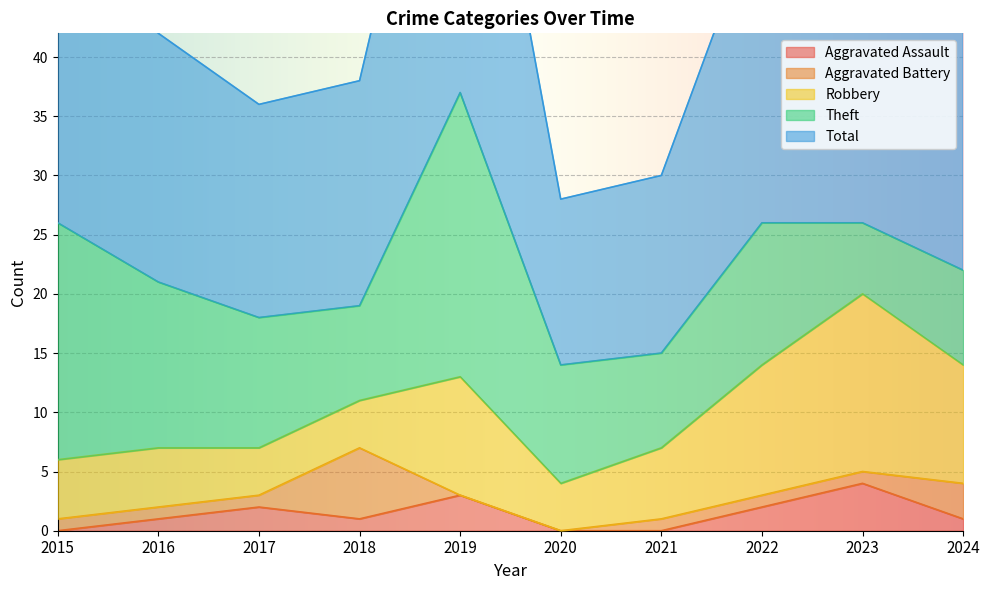

At 2024, list the series in order from largest to smallest.

Total, Robbery, Theft, Aggravated Battery, Aggravated Assault